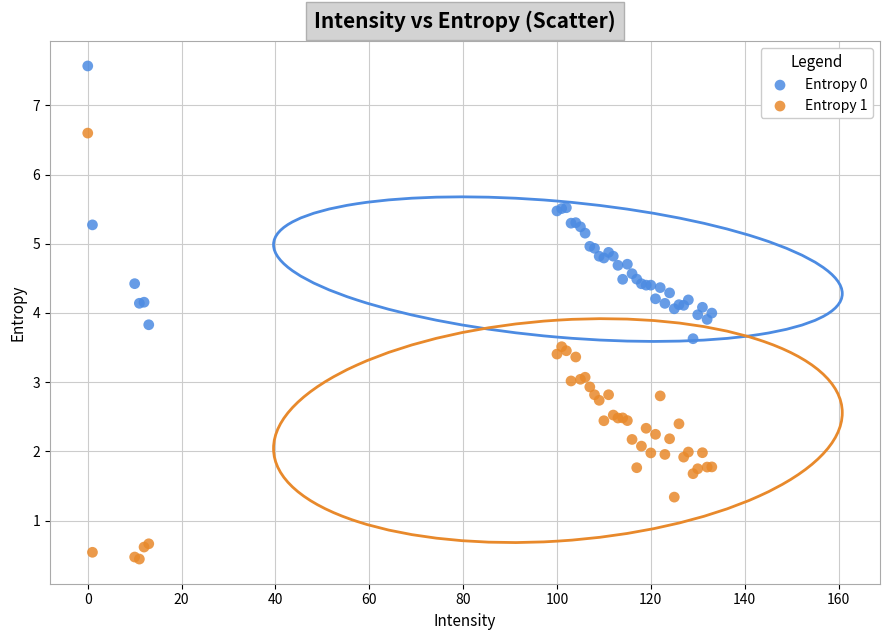

What is the X range (max minus min) for the scatter plot?

133.0